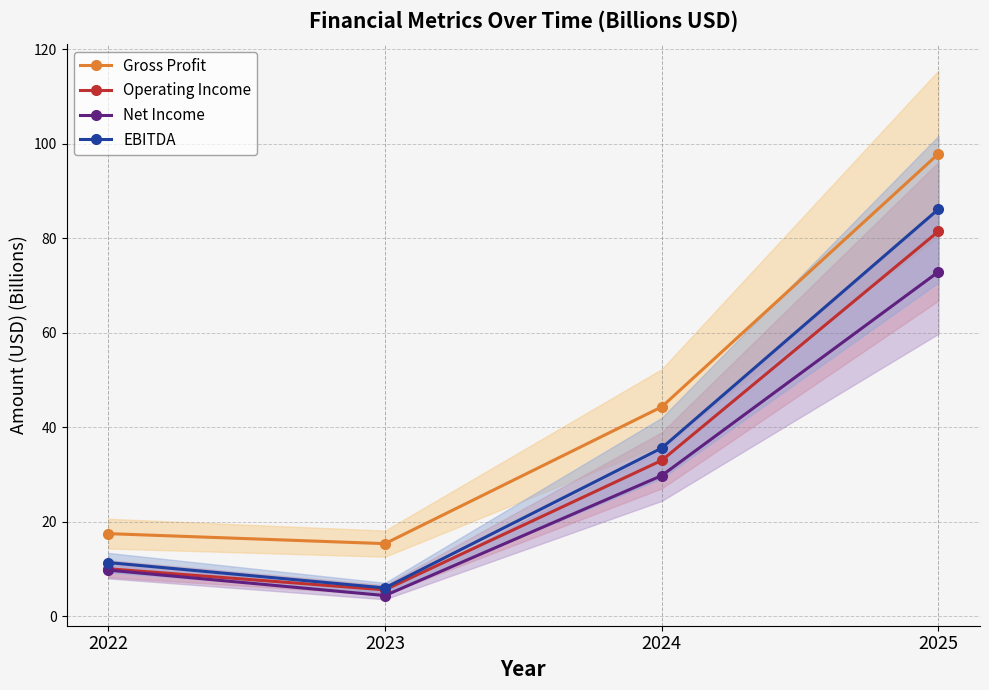

What is the difference between the highest and lowest values at 2025?

25.0